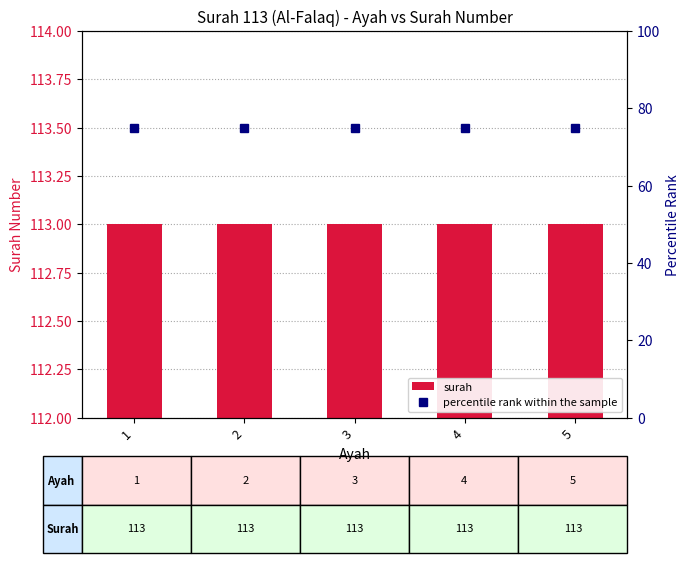

Between 1 and 2, which is larger?

1